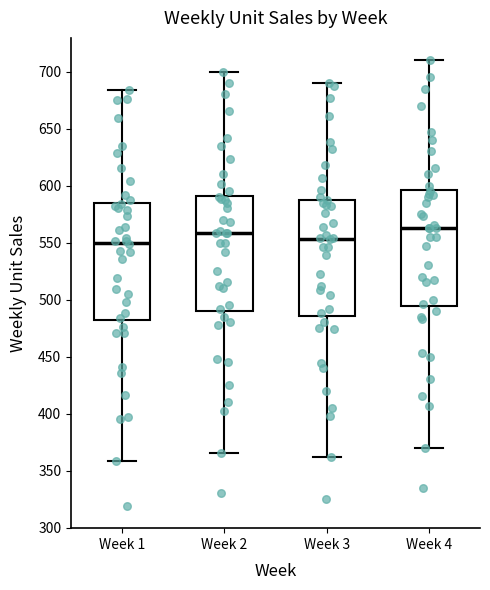

Reading left to right, read every box against the y-axis: the position of its median line, the range the box covers, and the ends of its whiskers. The values are not printed on the chart, so give them approximately, as read against the axis.

Week 1: median 550, box 480 to 585, whiskers 360 to 685
Week 2: median 560, box 490 to 590, whiskers 365 to 700
Week 3: median 555, box 485 to 590, whiskers 360 to 690
Week 4: median 565, box 495 to 595, whiskers 370 to 710